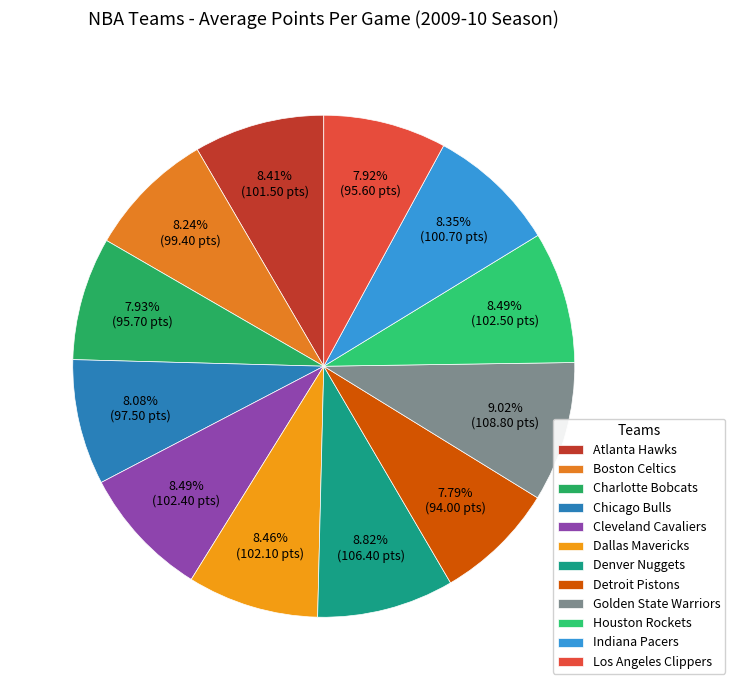

Is it true that Golden State Warriors is 1% of the pie?

False